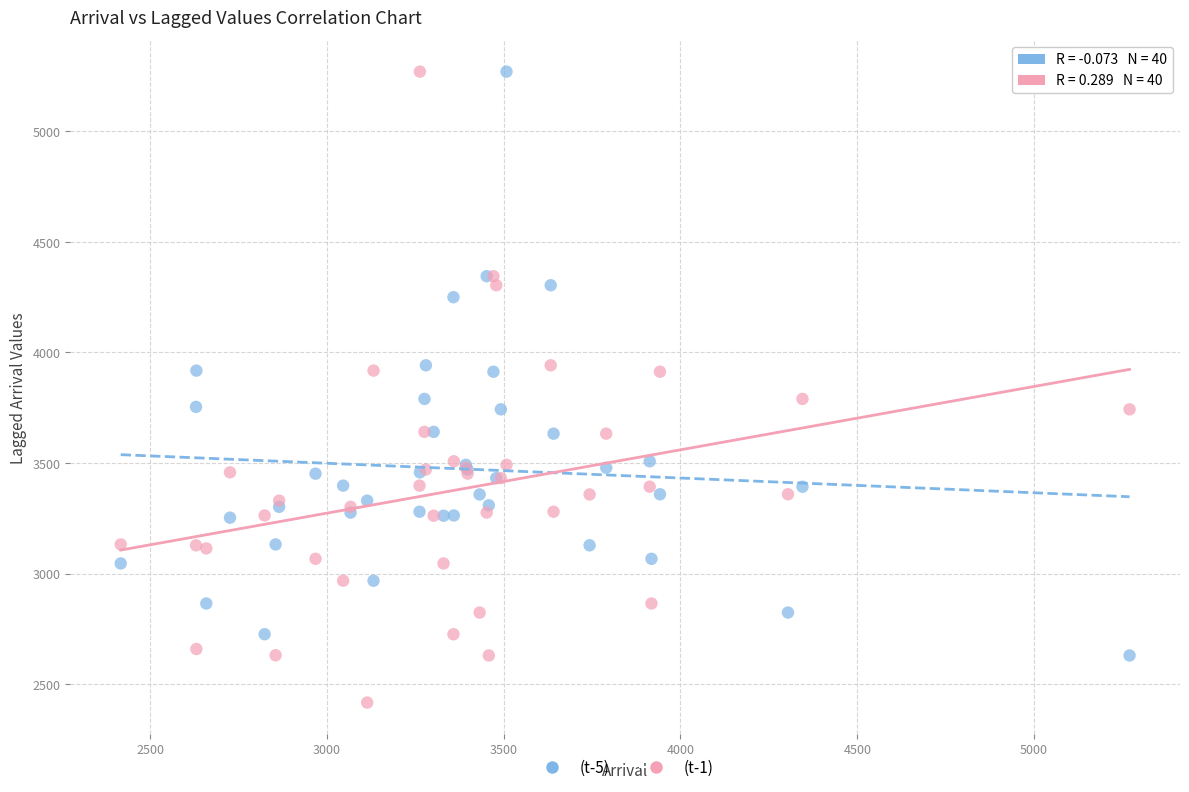

Which series reaches the minimum Y coordinate?

(t-1)